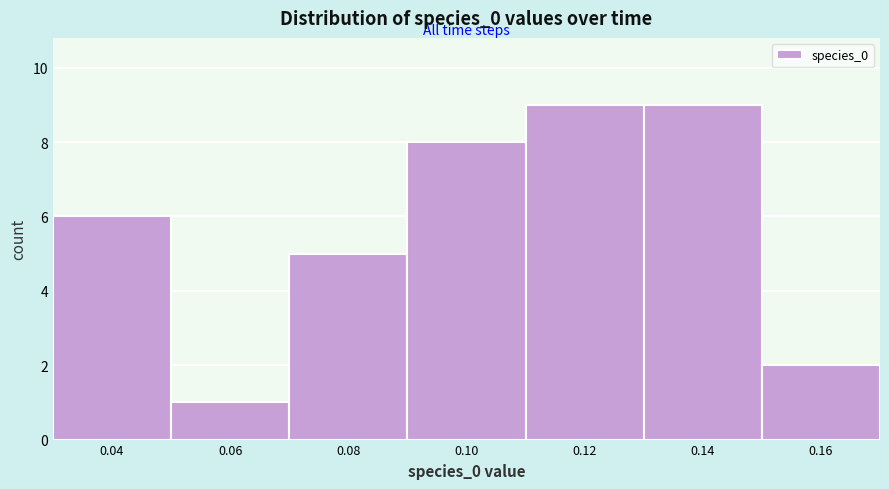

How tall is the bar that spans 0.07 to 0.09 on the x-axis? The values are not printed on the chart, so give them approximately, as read against the axis.

5